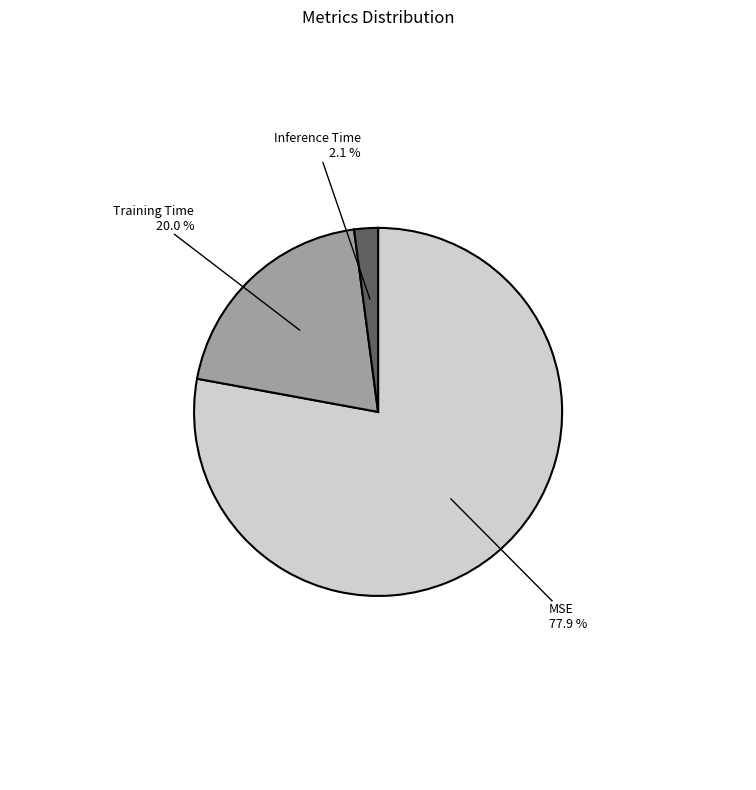

What is the largest slice in the pie chart?

MSE